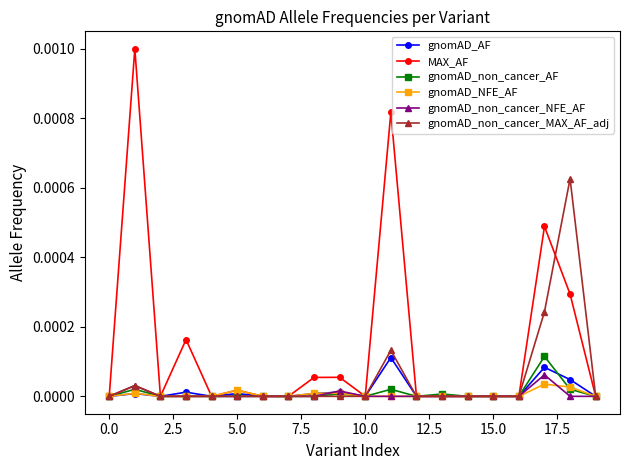

Which series has the largest range (max minus min)?

MAX_AF